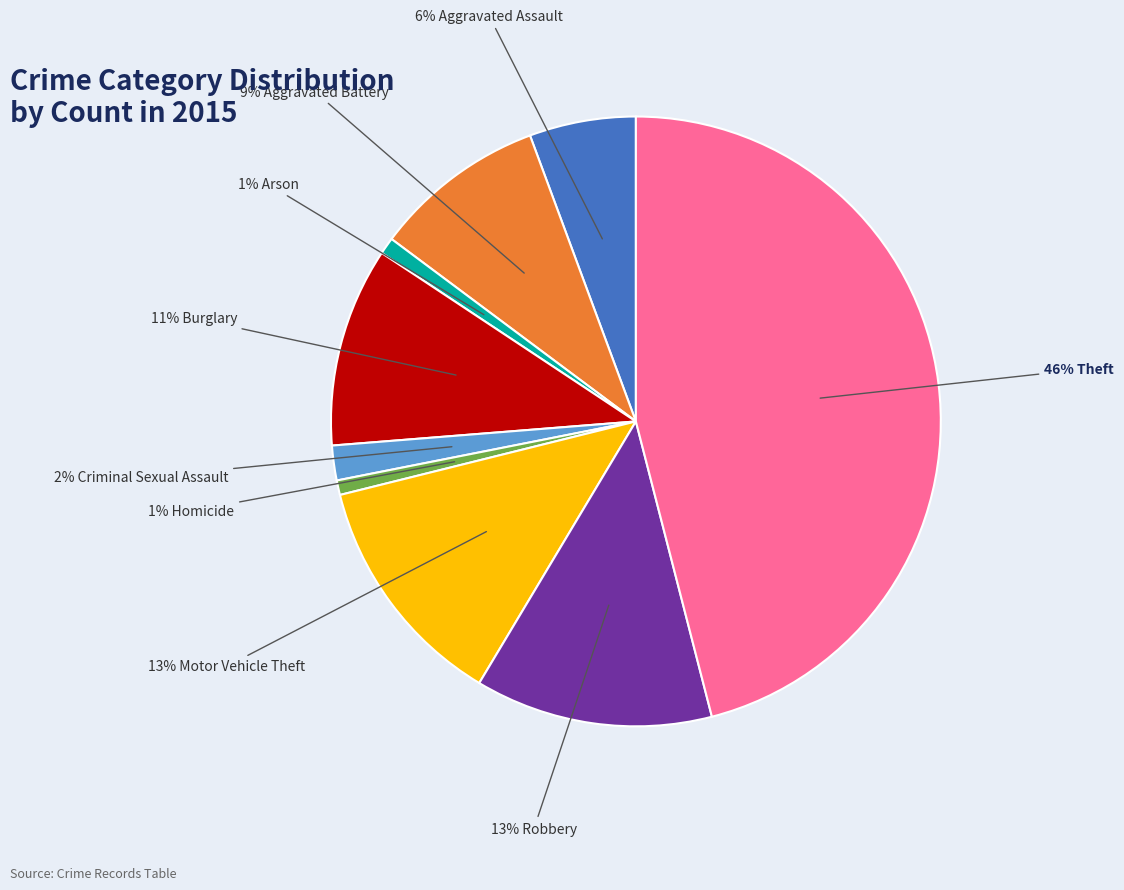

To the nearest percent, what is the average slice percentage?

11%